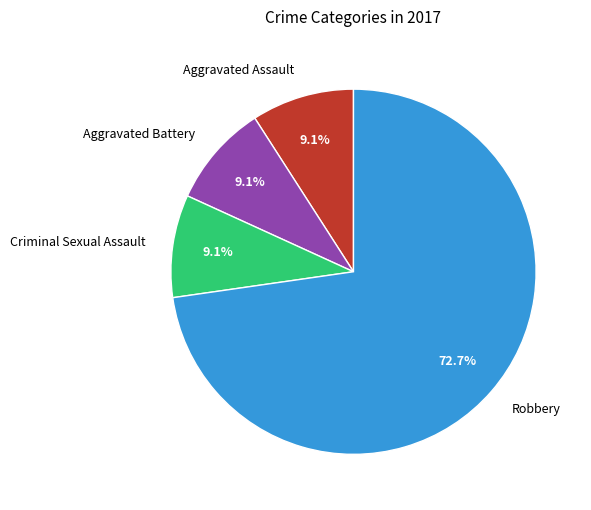

How many slices are in this pie chart?

4